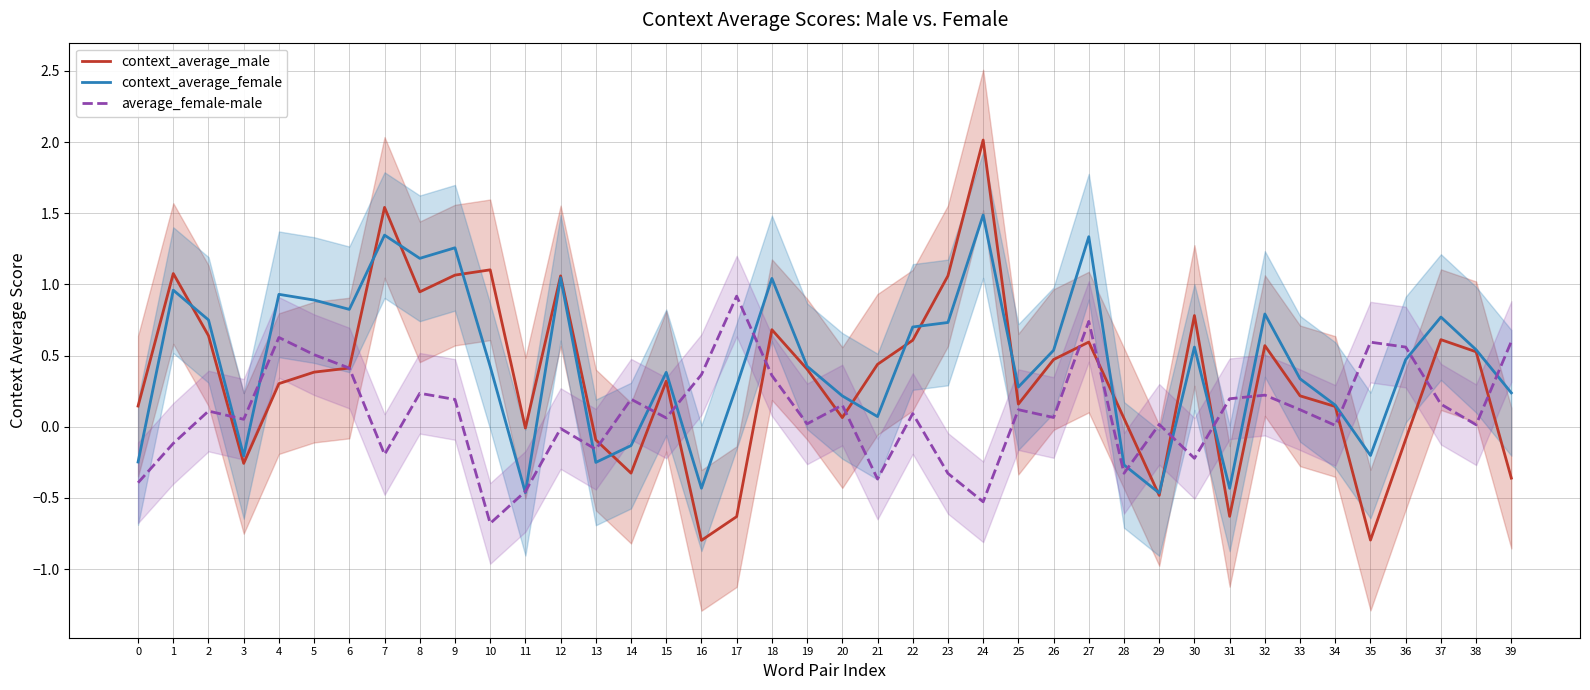

What is the total value across all series at 38?

1.1